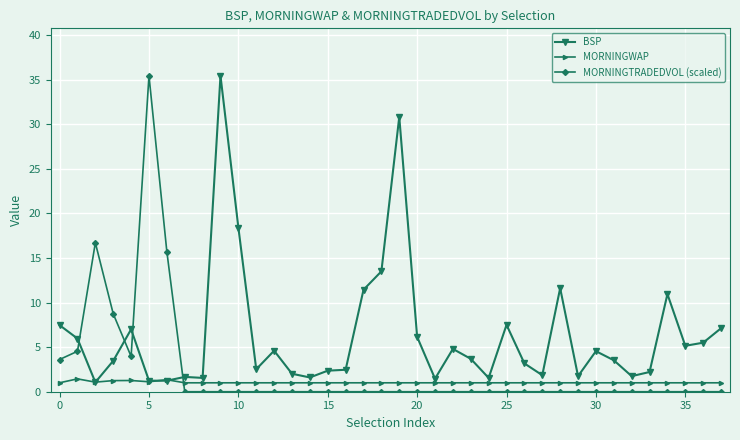

What is the value of the MORNINGWAP point at the 21st from the left?

1.0